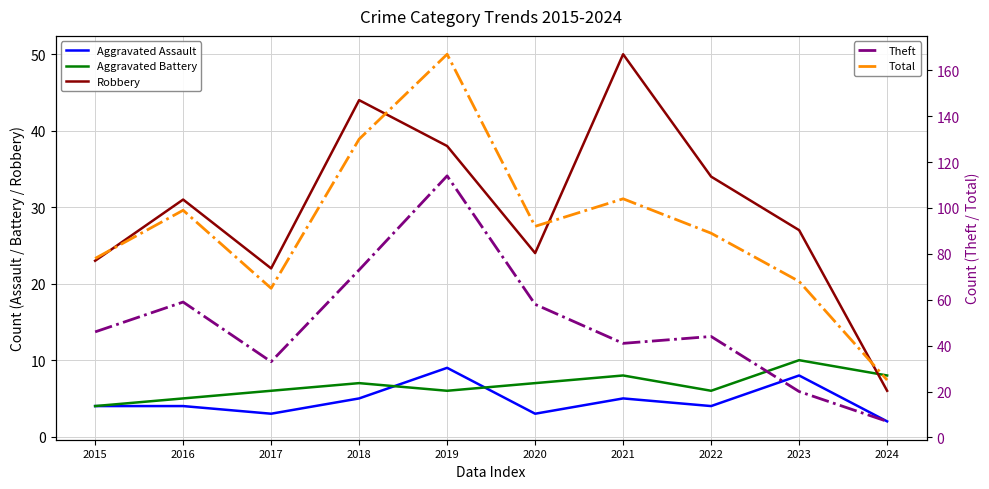

Rank the series by their maximum value, from lowest to highest.

Aggravated Assault, Aggravated Battery, Robbery, Theft, Total